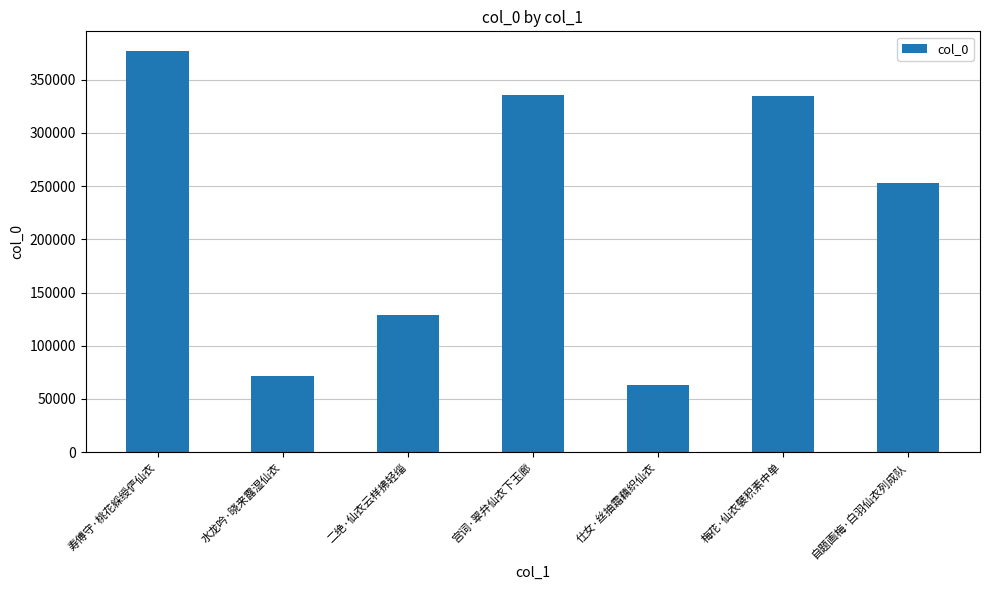

What is the label of the 7th bar from the right?

寿傅守·桃花綵绶俨仙衣